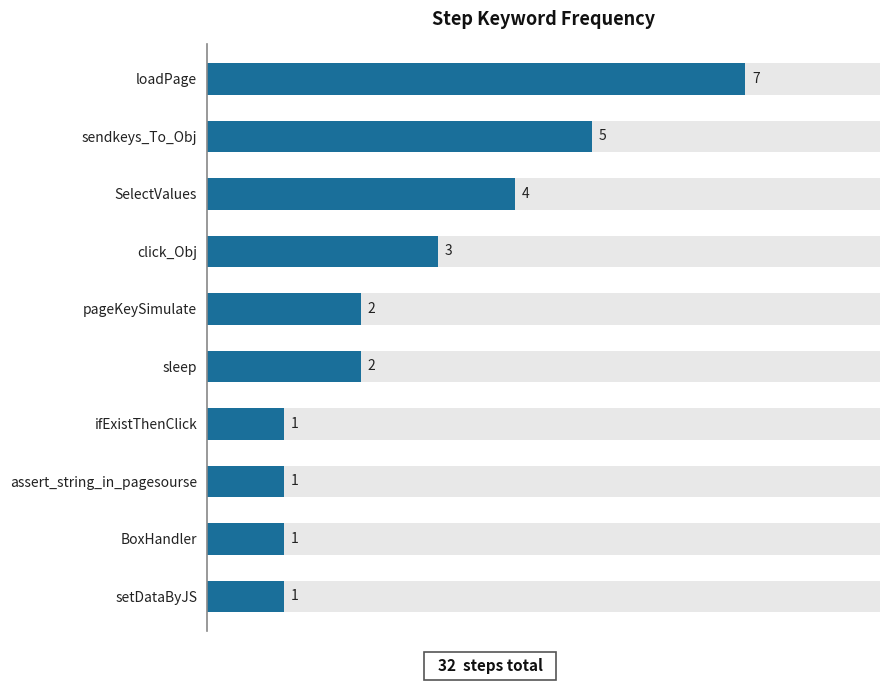

What is the sum of all values?

27